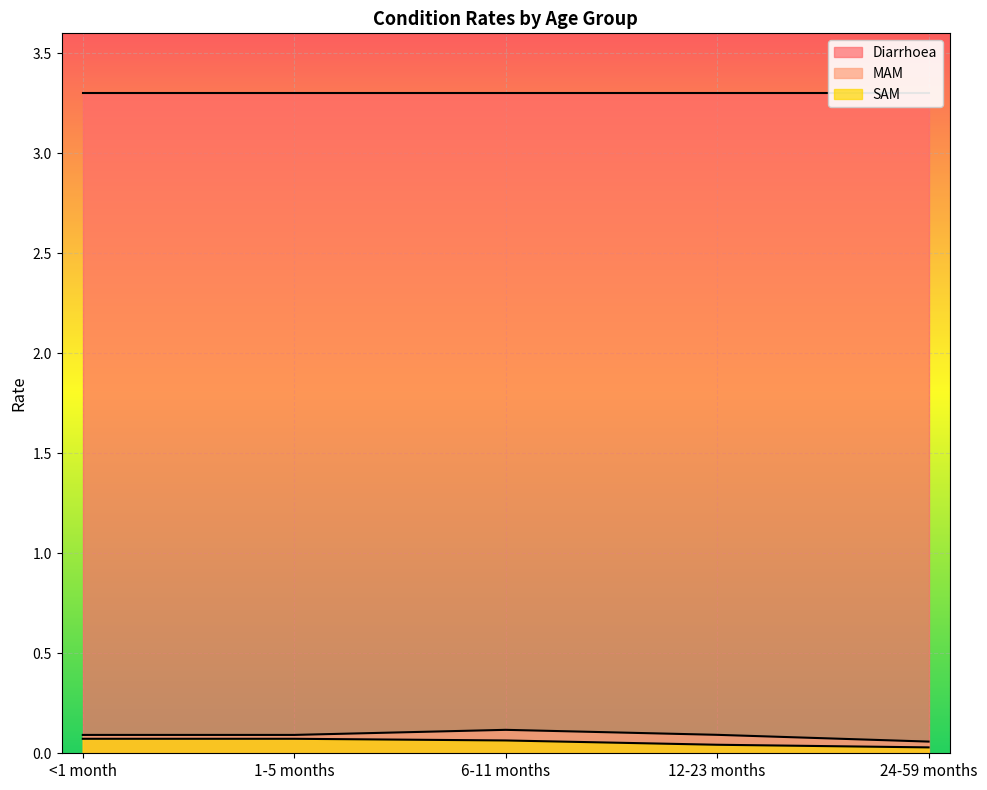

List the labels in order of MAM value, largest first.

6-11 months, 12-23 months, <1 month, 1-5 months, 24-59 months